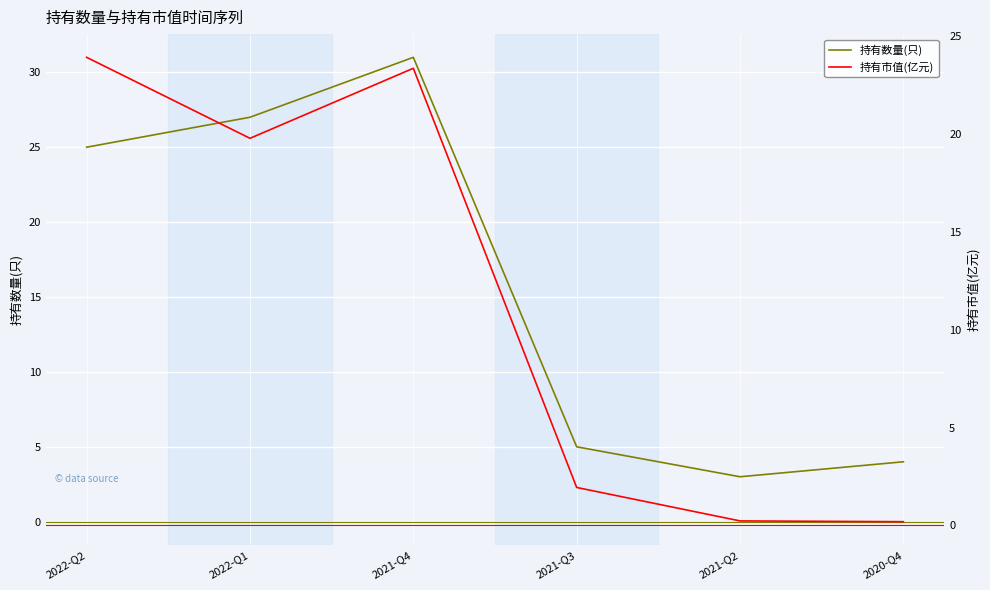

True or false: 持有数量(只) has more than 1 interior local peaks.

False